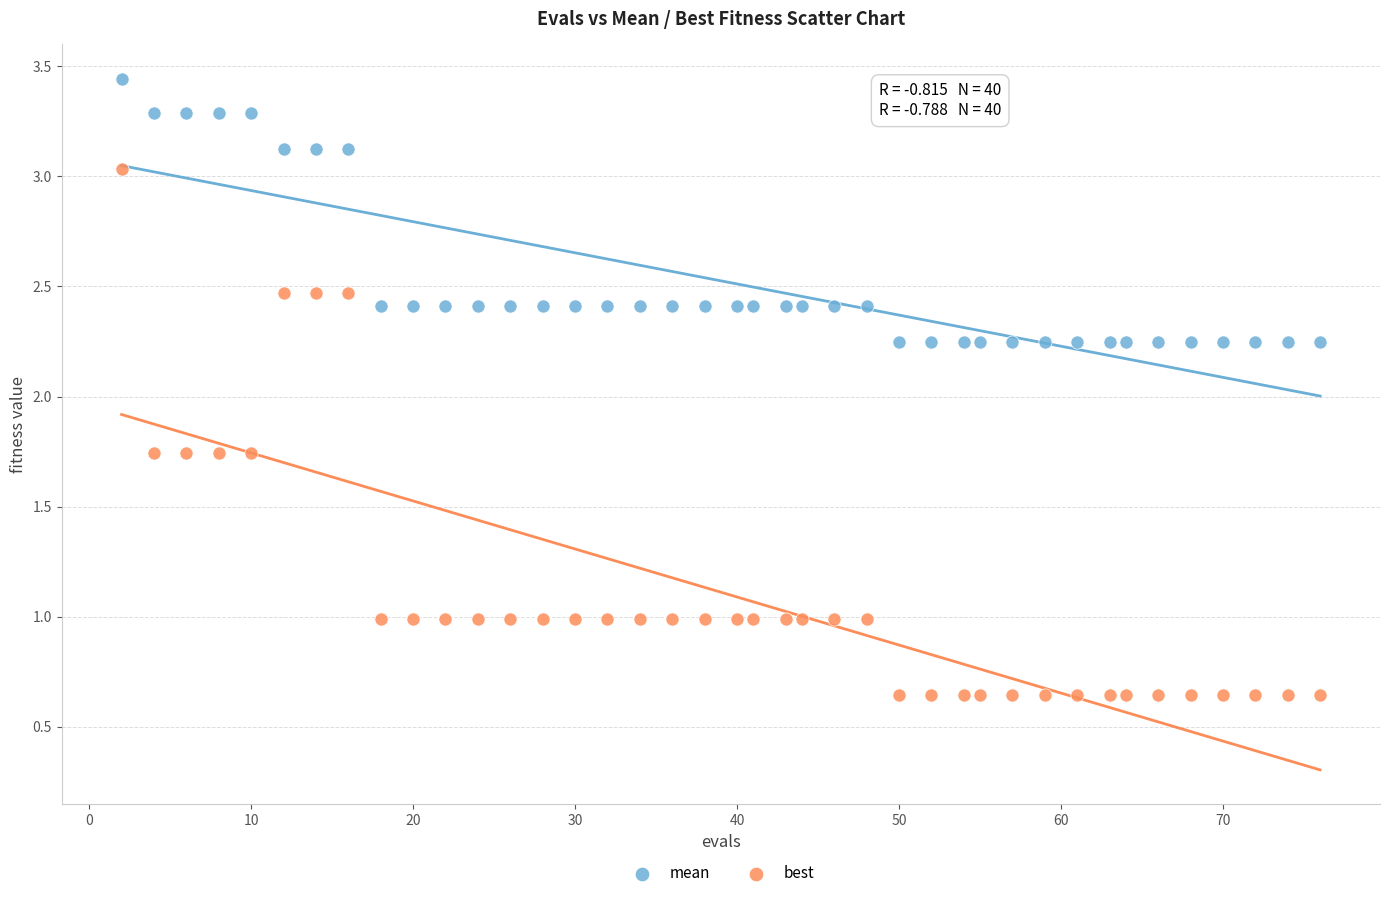

Which series reaches the maximum Y coordinate?

mean